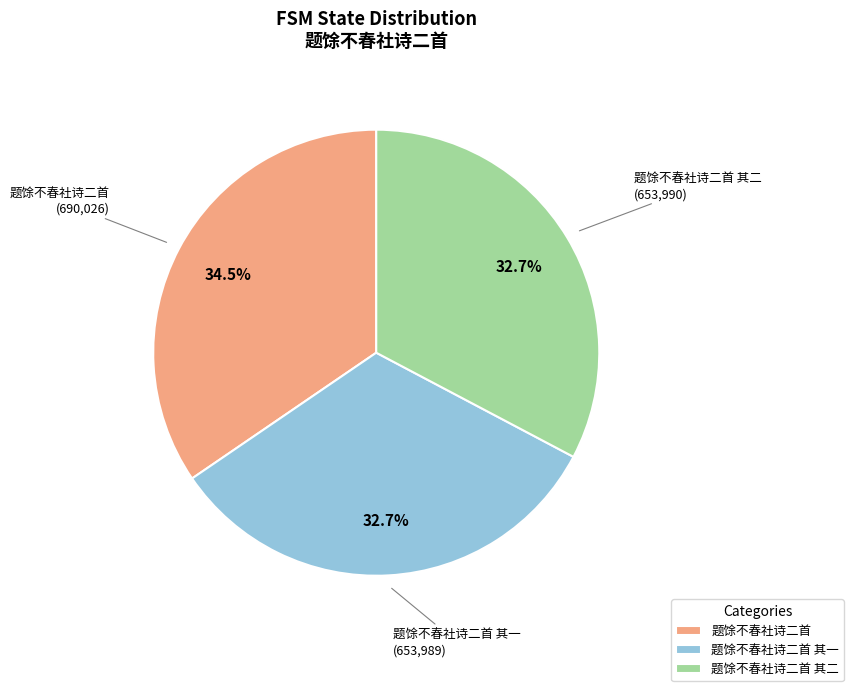

What is the largest slice in the pie chart?

题馀不春社诗二首